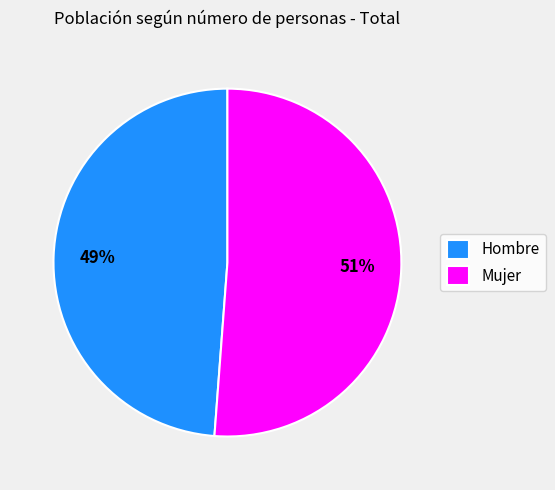

The Hombre slice represents 49% of the pie. True or false?

True